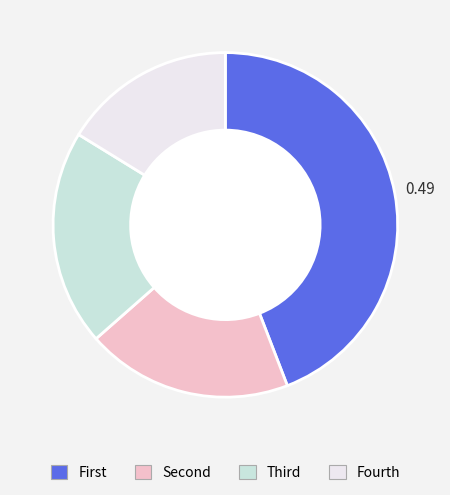

Is there a majority slice in this chart?

No